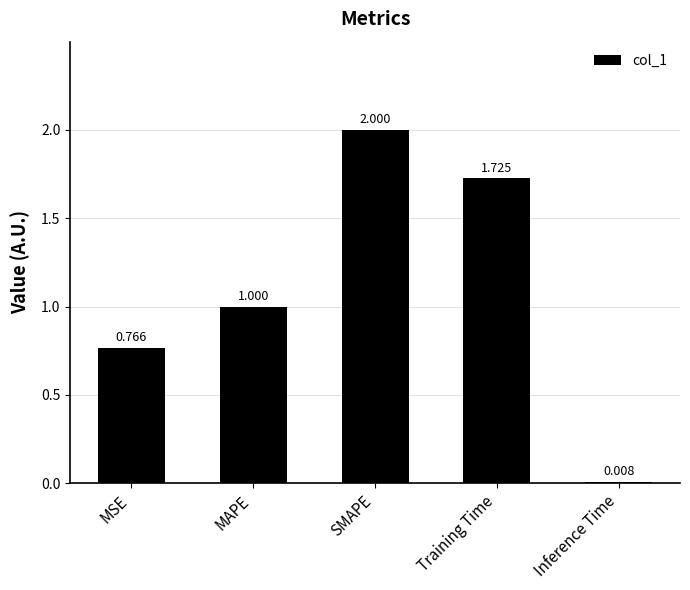

How many series are shown in this chart?

1